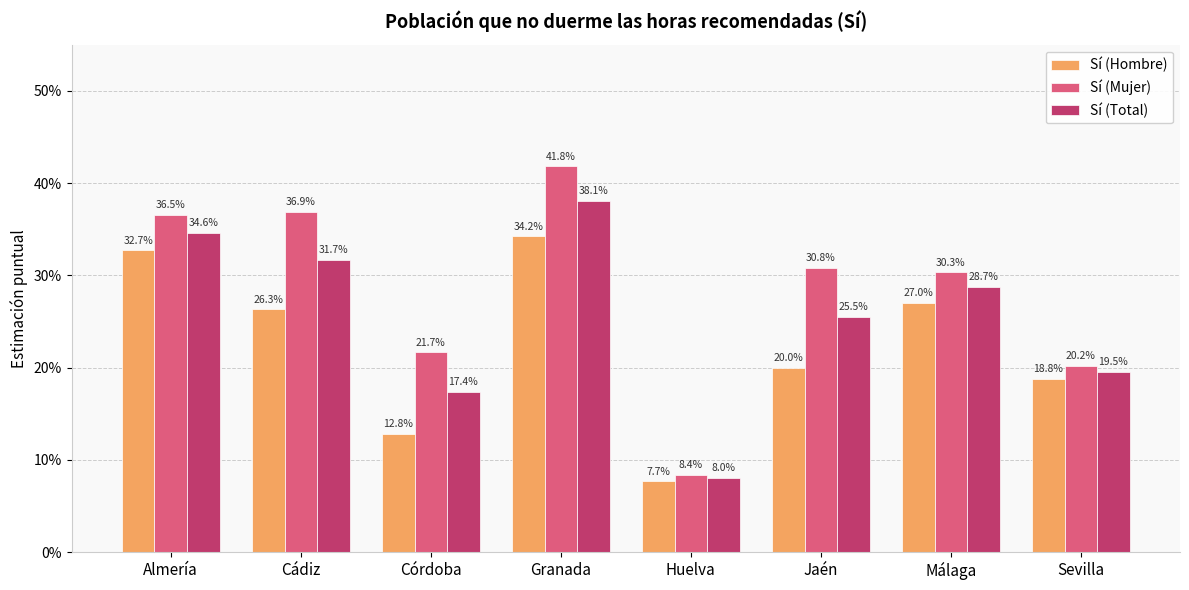

Reading right to left, what are all the values shown in this chart?

Sí (Hombre): Sevilla=0.2	Málaga=0.3	Jaén=0.2	Huelva=0.1	Granada=0.3	Córdoba=0.1	Cádiz=0.3	Almería=0.3
Sí (Mujer): Sevilla=0.2	Málaga=0.3	Jaén=0.3	Huelva=0.1	Granada=0.4	Córdoba=0.2	Cádiz=0.4	Almería=0.4
Sí (Total): Sevilla=0.2	Málaga=0.3	Jaén=0.3	Huelva=0.1	Granada=0.4	Córdoba=0.2	Cádiz=0.3	Almería=0.3